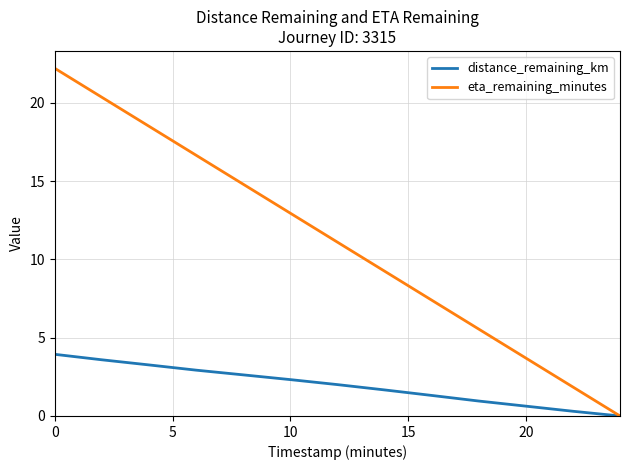

What are all the series names shown in the legend?

distance_remaining_km, eta_remaining_minutes